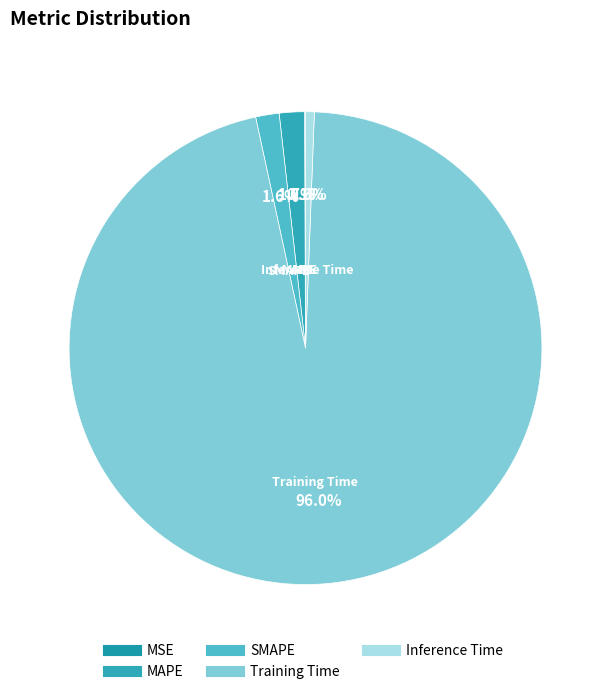

To the nearest percent, what percentage of the pie is MAPE?

2%